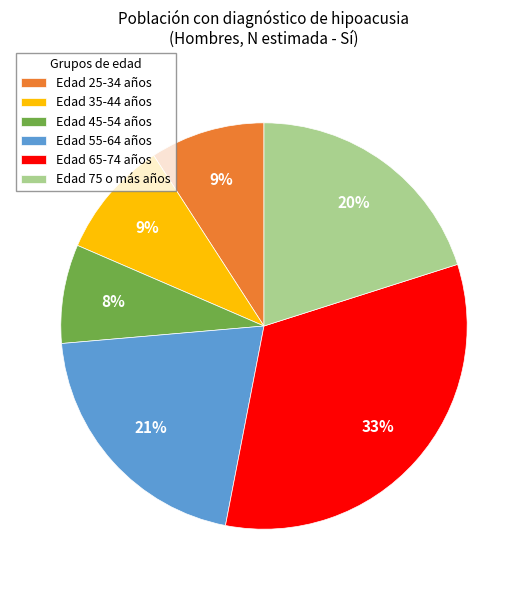

What is the smallest slice in the pie chart?

Edad 45-54 años